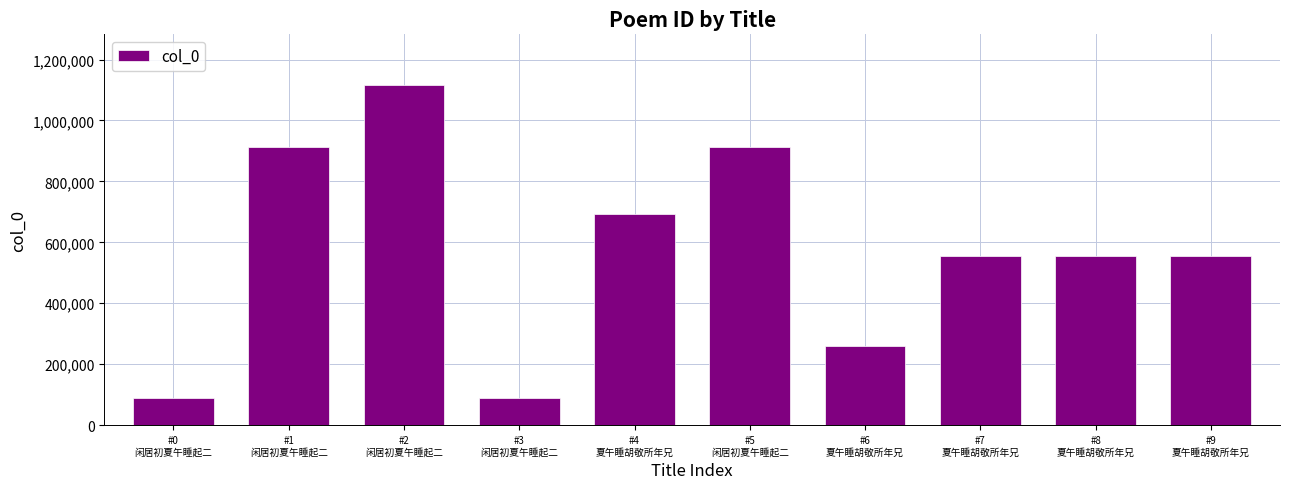

What is the value of the 5th bar from the left?

692627